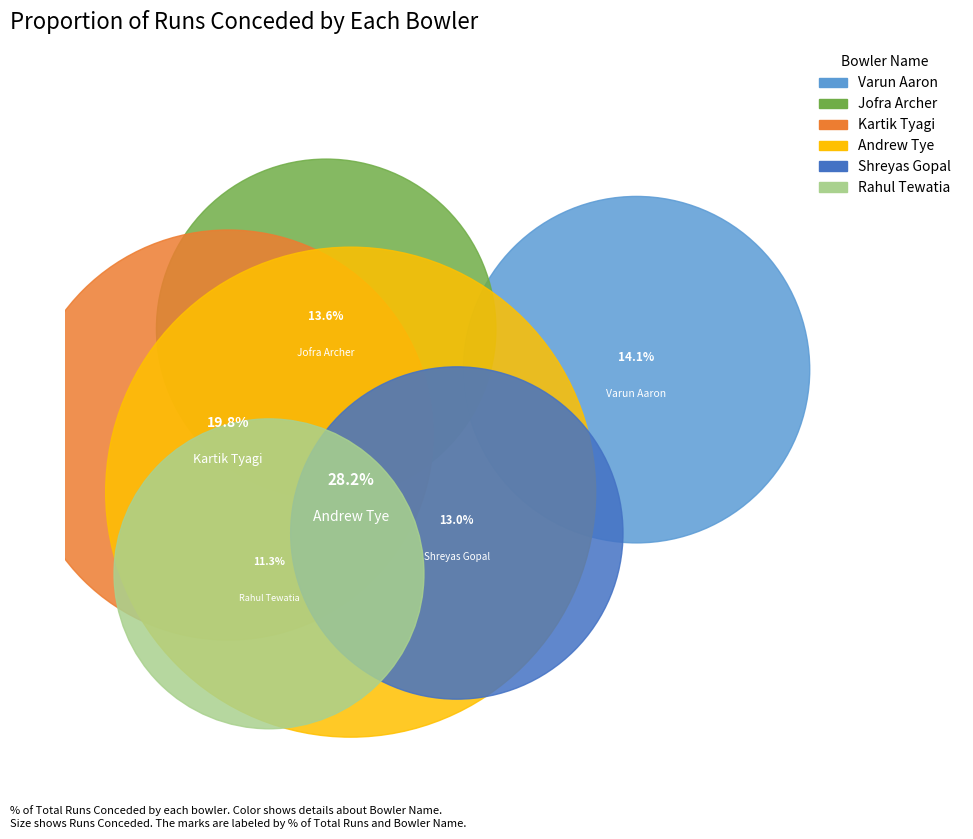

The Rahul Tewatia slice represents 11% of the pie. True or false?

True